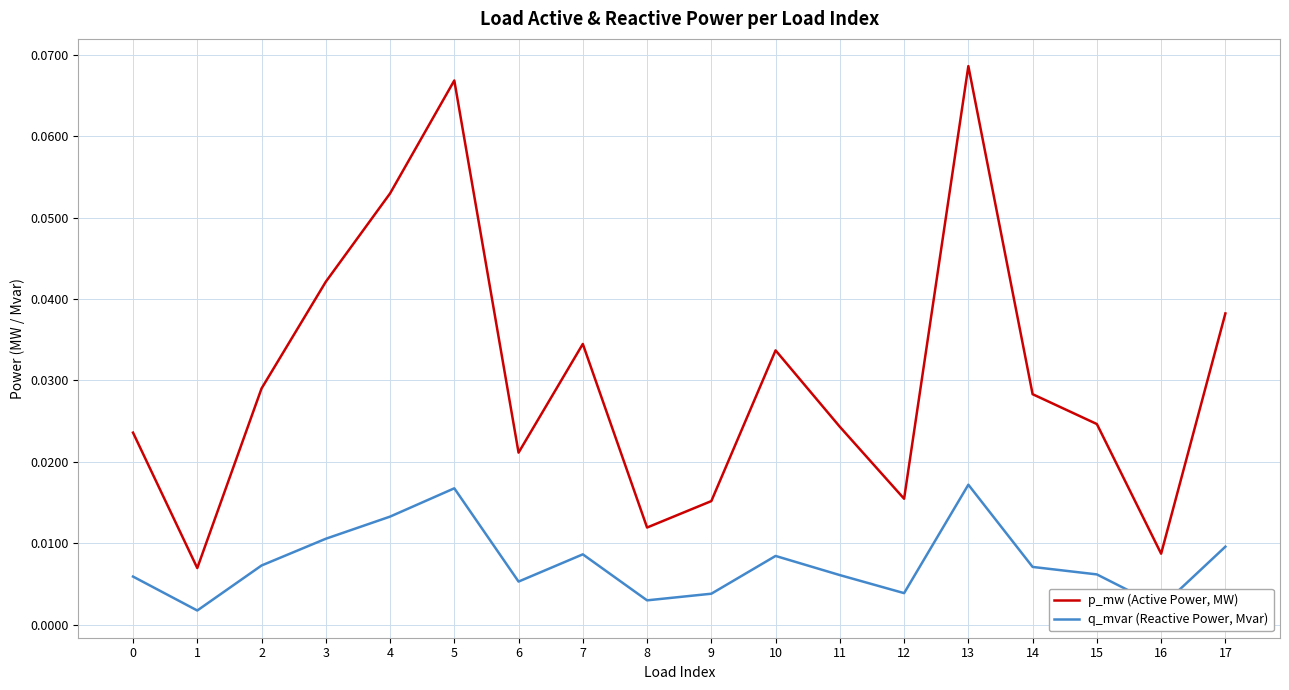

Which series has the largest range (max minus min)?

p_mw (Active Power, MW)